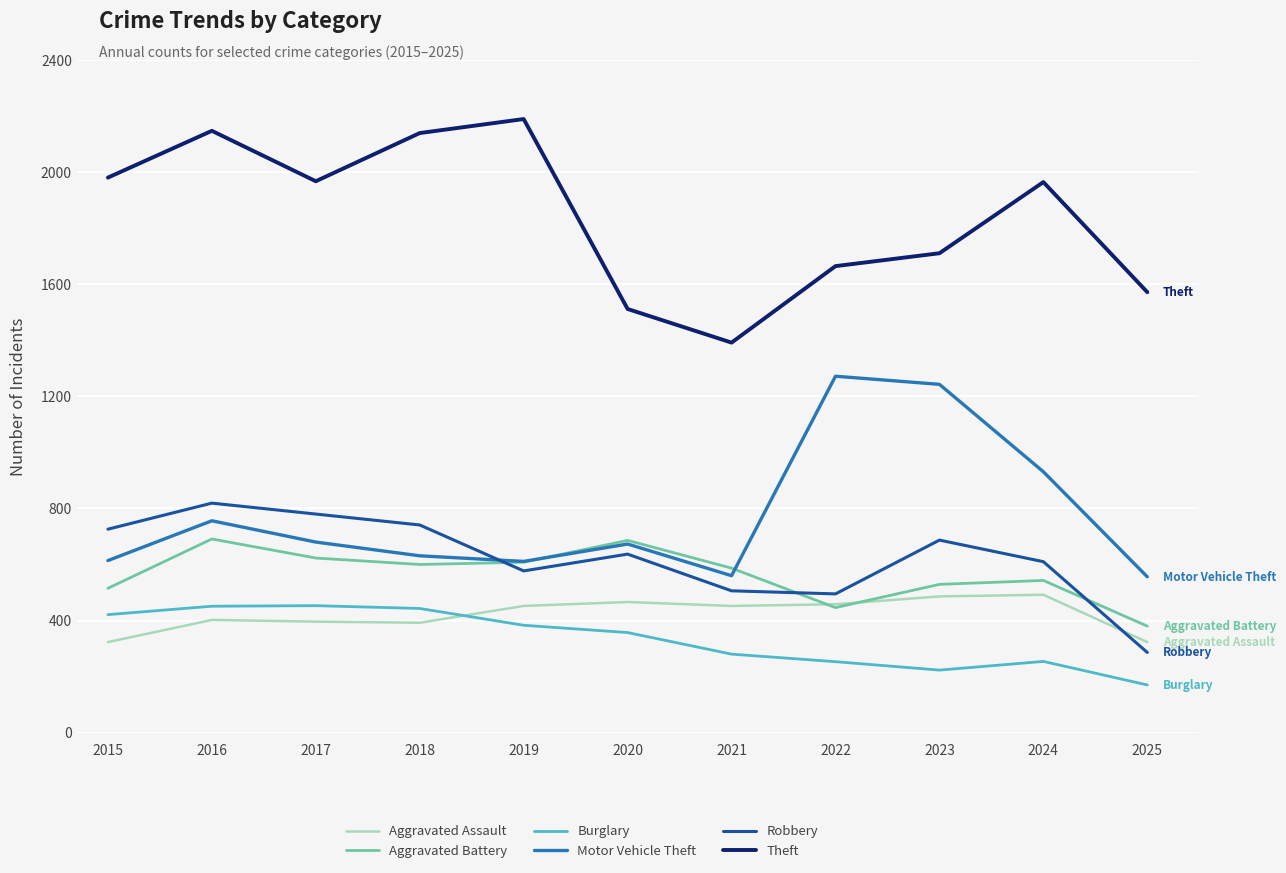

The value of Aggravated Assault at 2018 is 392. True or false?

True